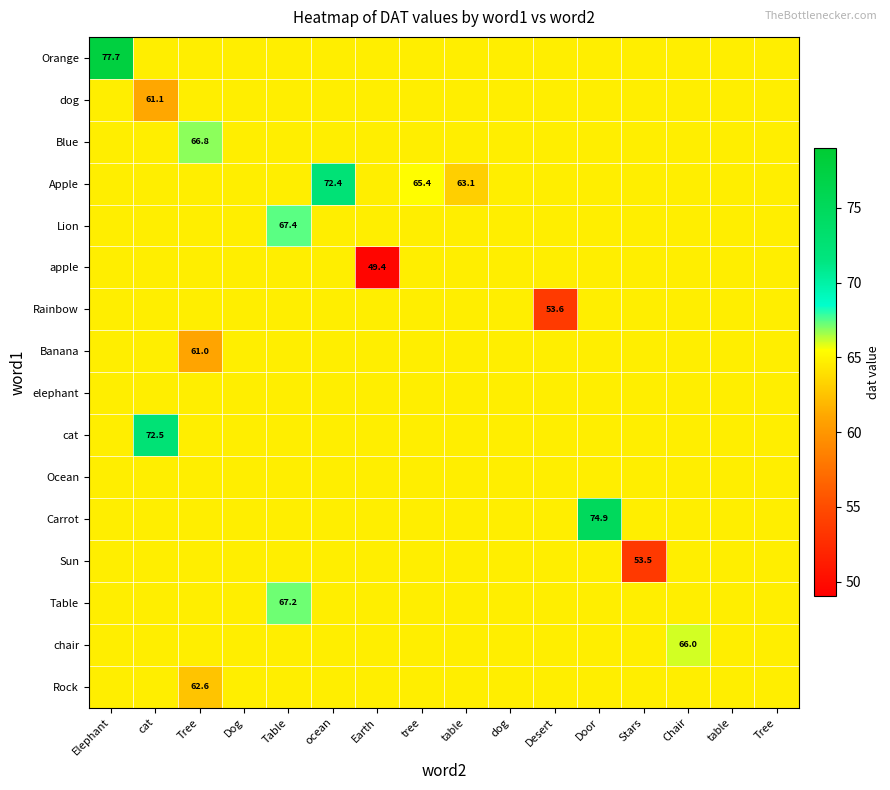

What is the maximum value shown in the chart?

77.7